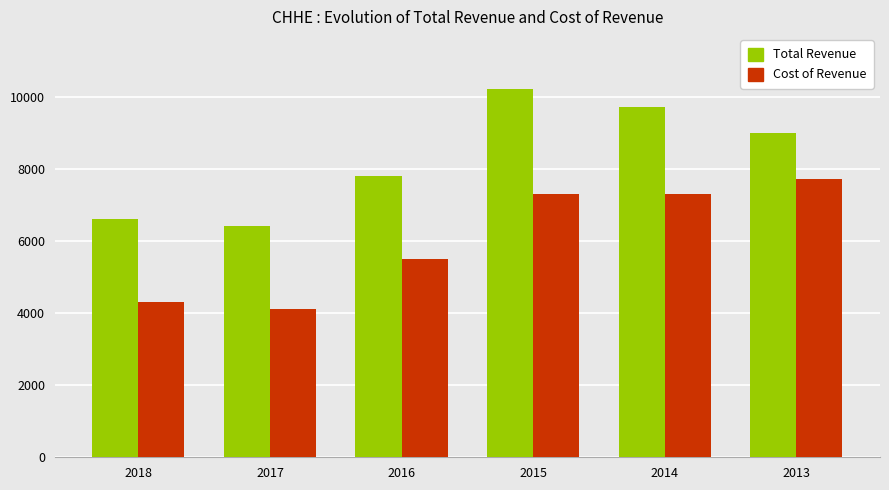

How many groups of bars are there?

6